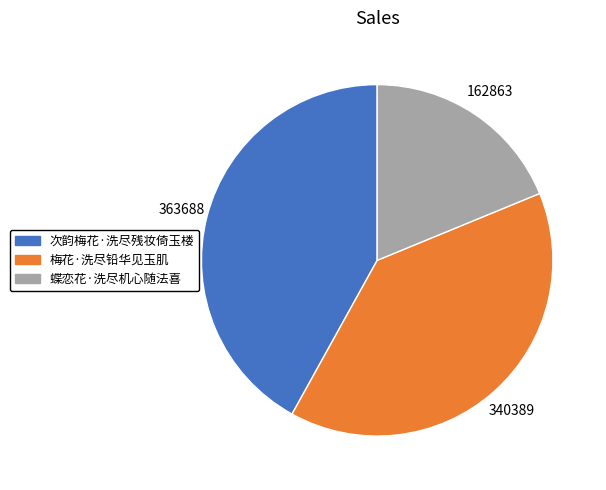

Do 次韵梅花·洗尽残妆倚玉楼 and 梅花·洗尽铅华见玉肌 together represent more than half of the pie?

Yes